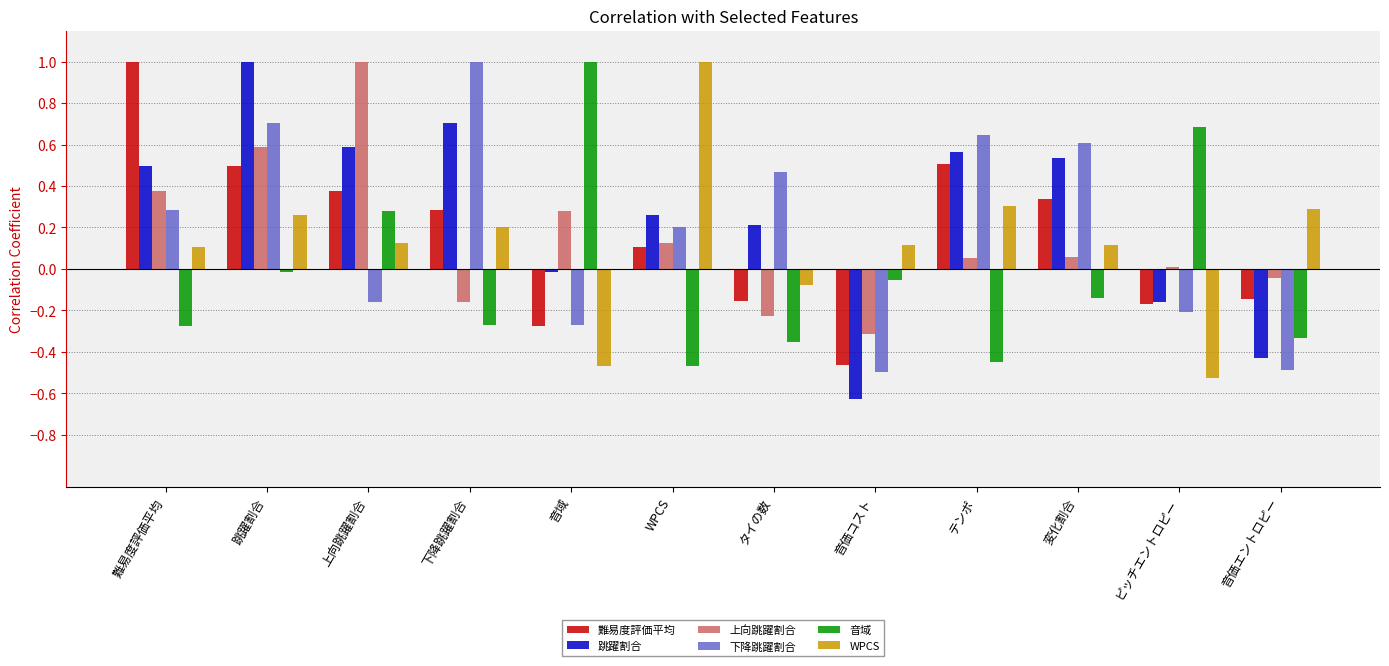

What is the average value of the 難易度評価平均 series?

0.2